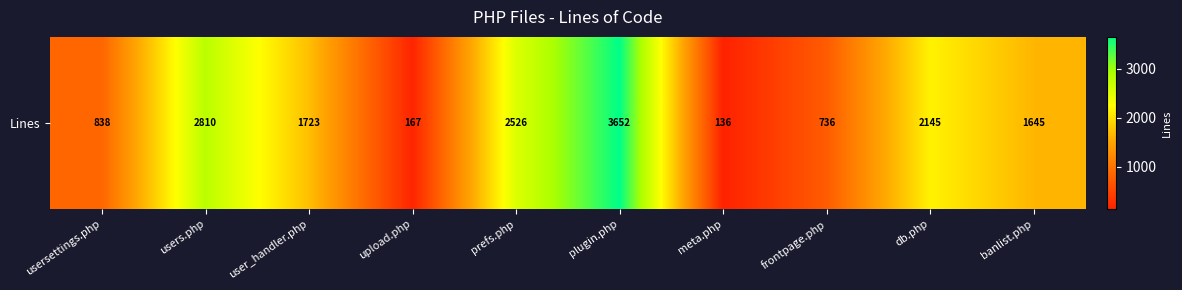

What value does the data have at upload.php, to the nearest 100?

200